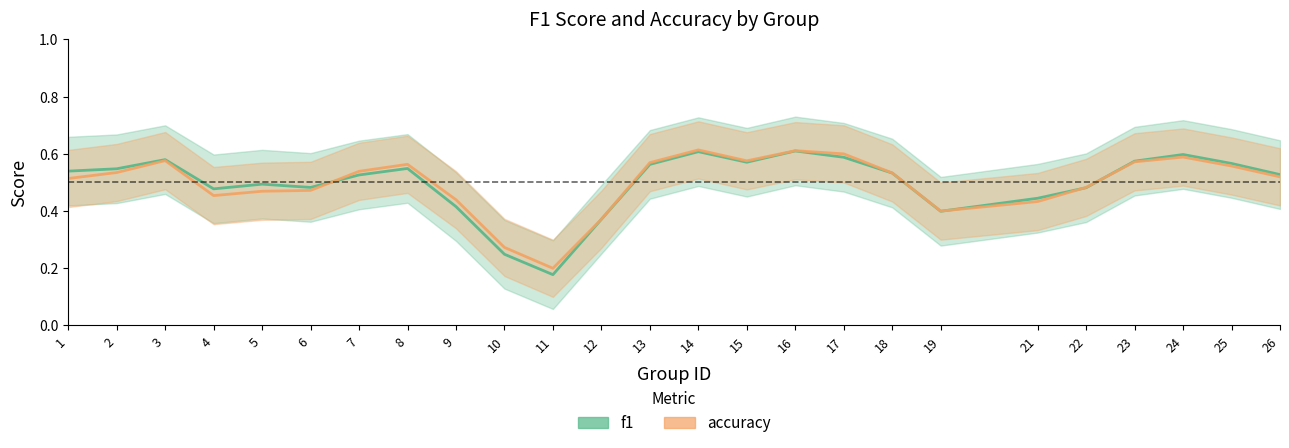

What is the greatest value displayed?

0.7